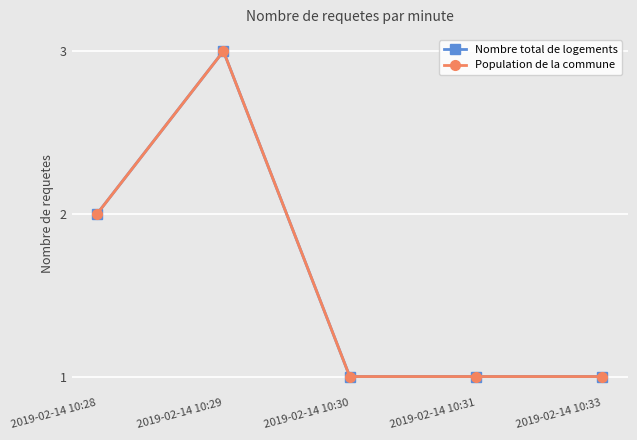

True or false: Nombre total de logements and Population de la commune cross at least once.

False